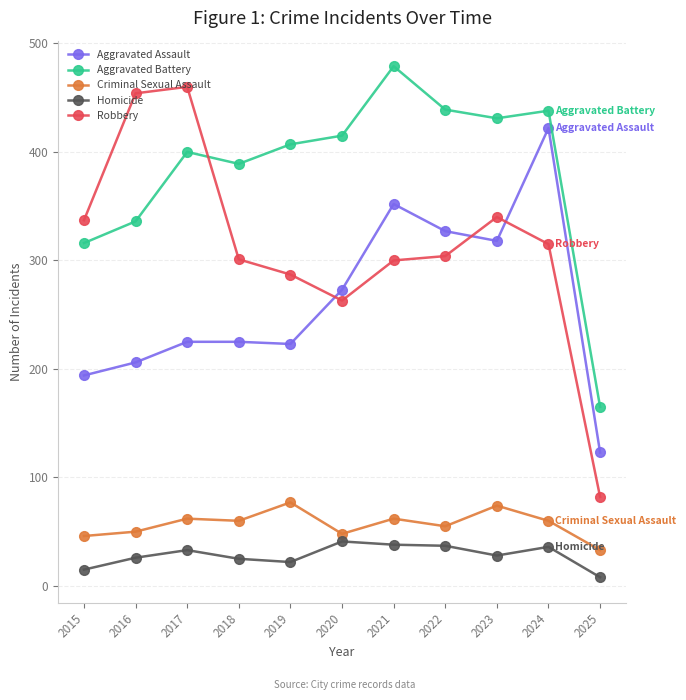

Is it true that Aggravated Battery equals 165 at 2025?

True